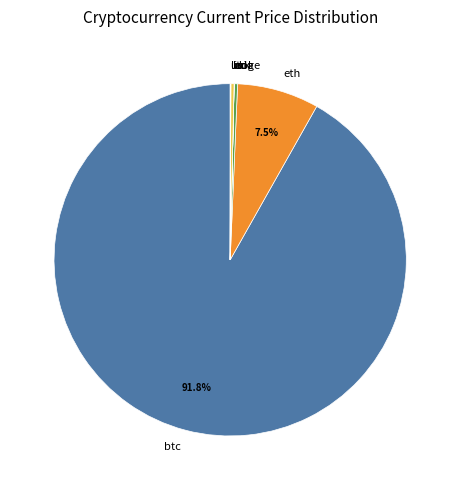

Which slice is the largest?

btc